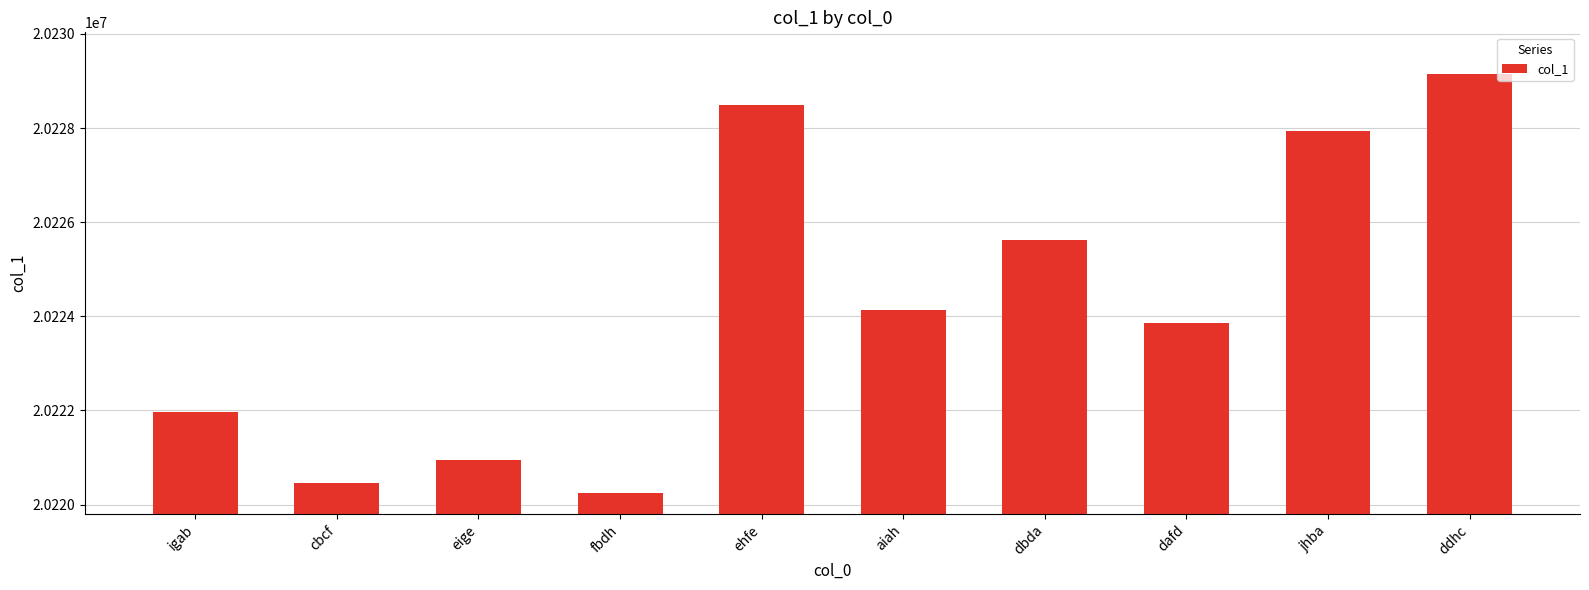

Is it true that the value at cbcf is 20220451?

True